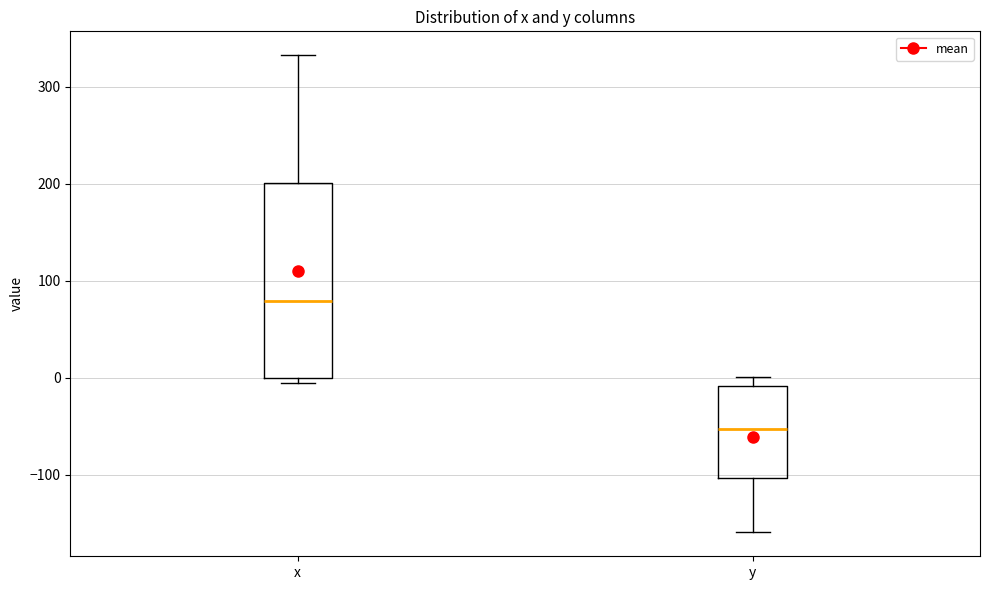

Comparing the boxes themselves (not the whiskers), which one is the tallest?

x